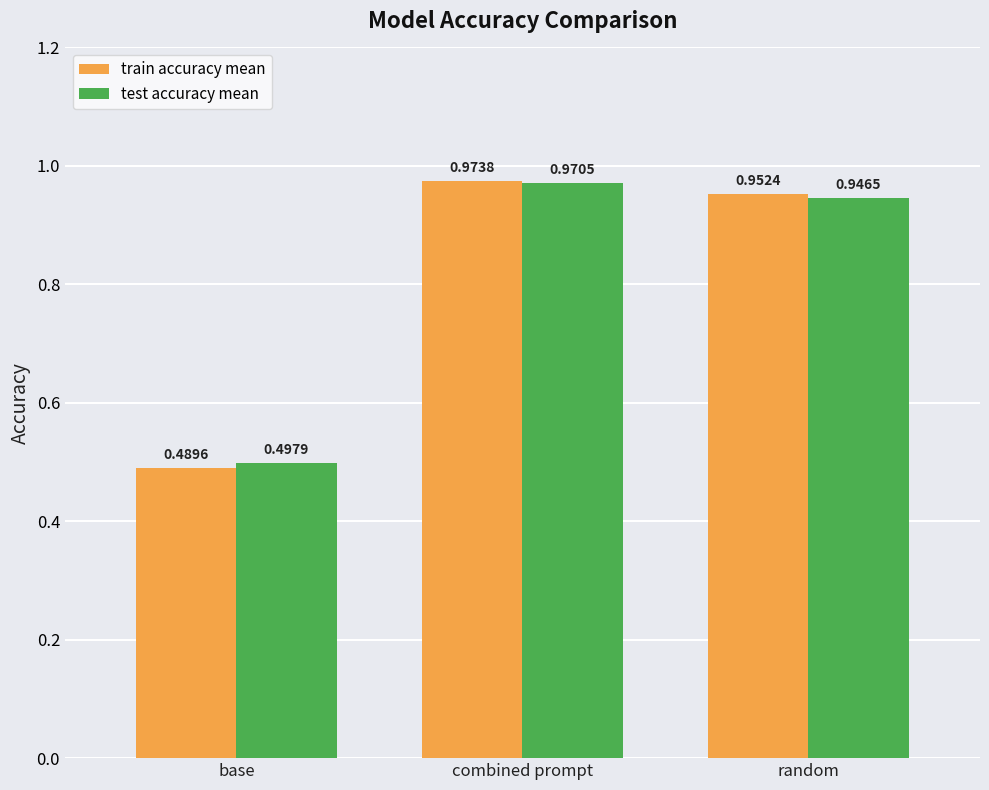

Rank the categories by test accuracy mean value from lowest to highest.

base, random, combined prompt